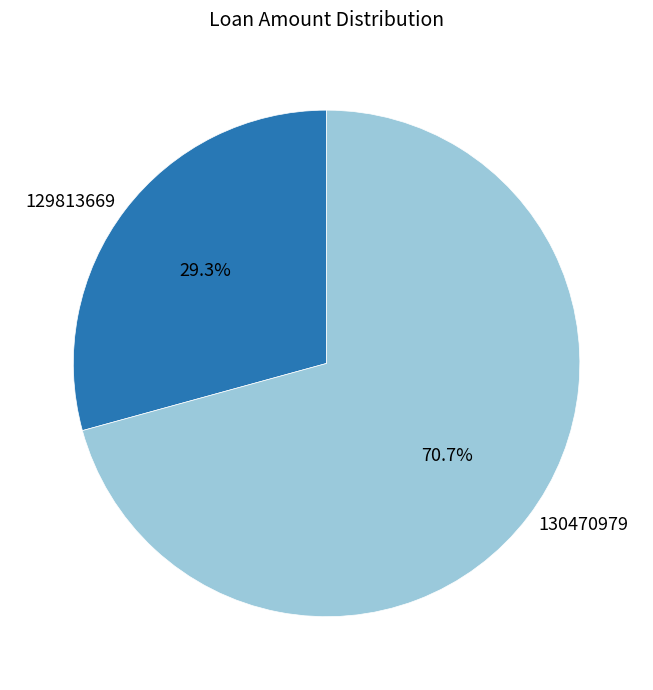

Approximately how many times larger is the value at 129813669 compared to 130470979?

0.4